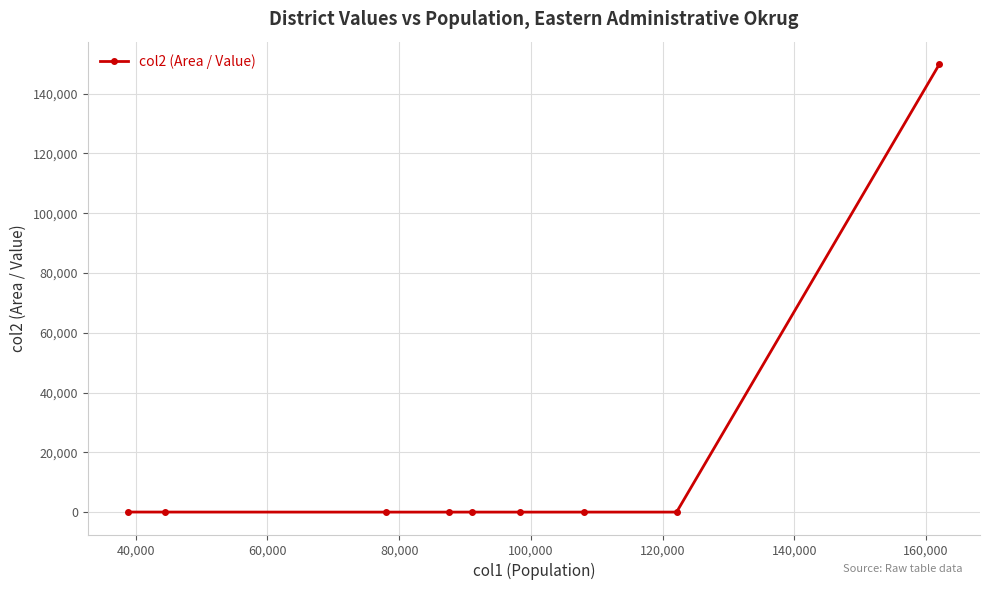

What is the difference between the maximum and minimum values?

149898.2